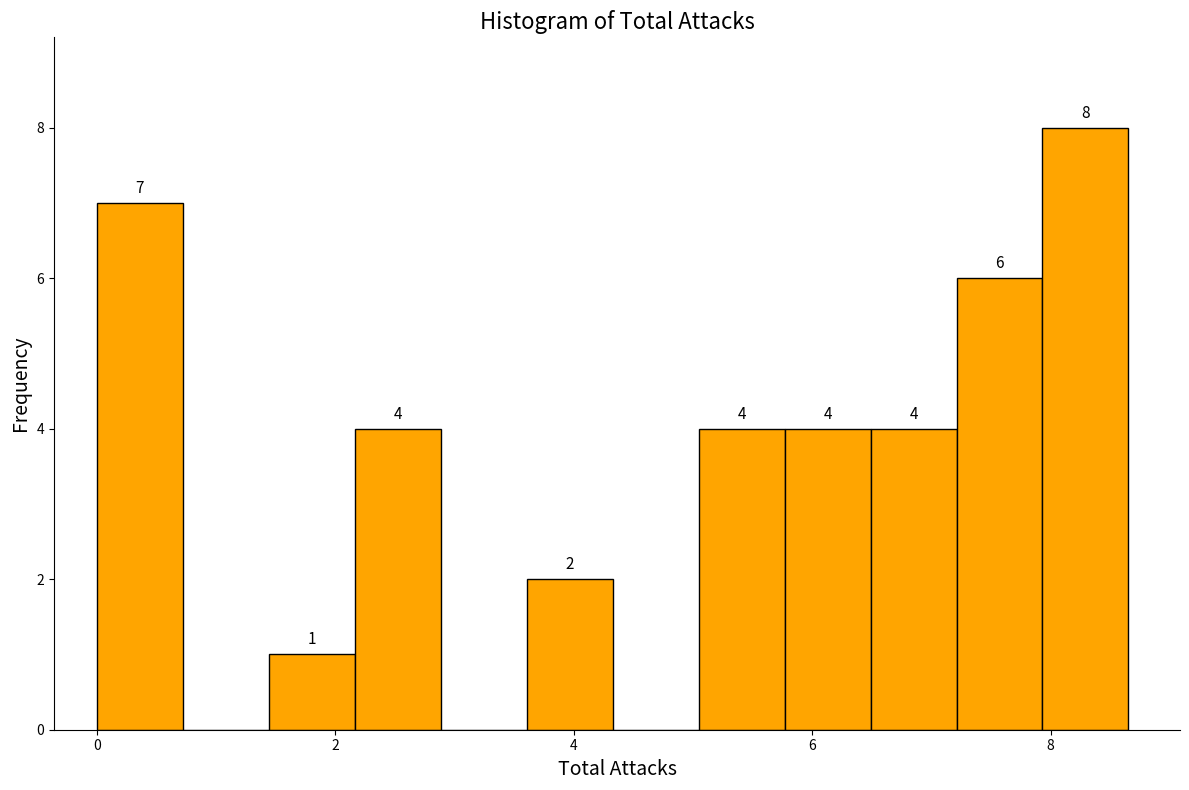

Around what value on the x-axis is the tallest bar? Give the approximate position of its centre, as read against the axis.

8.2